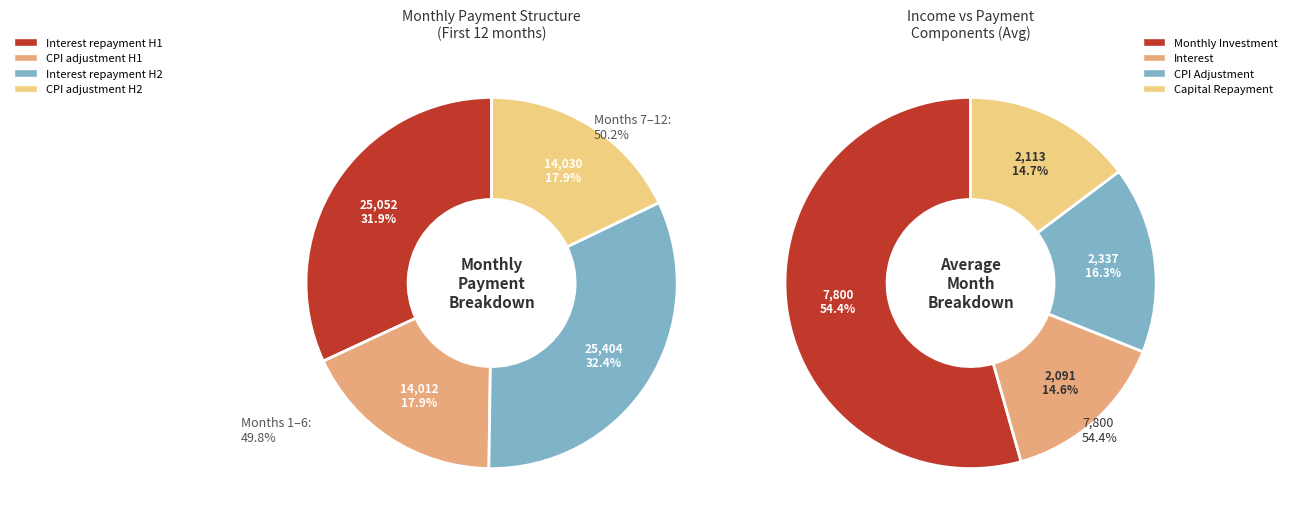

Is Month 11 the majority of the pie?

No